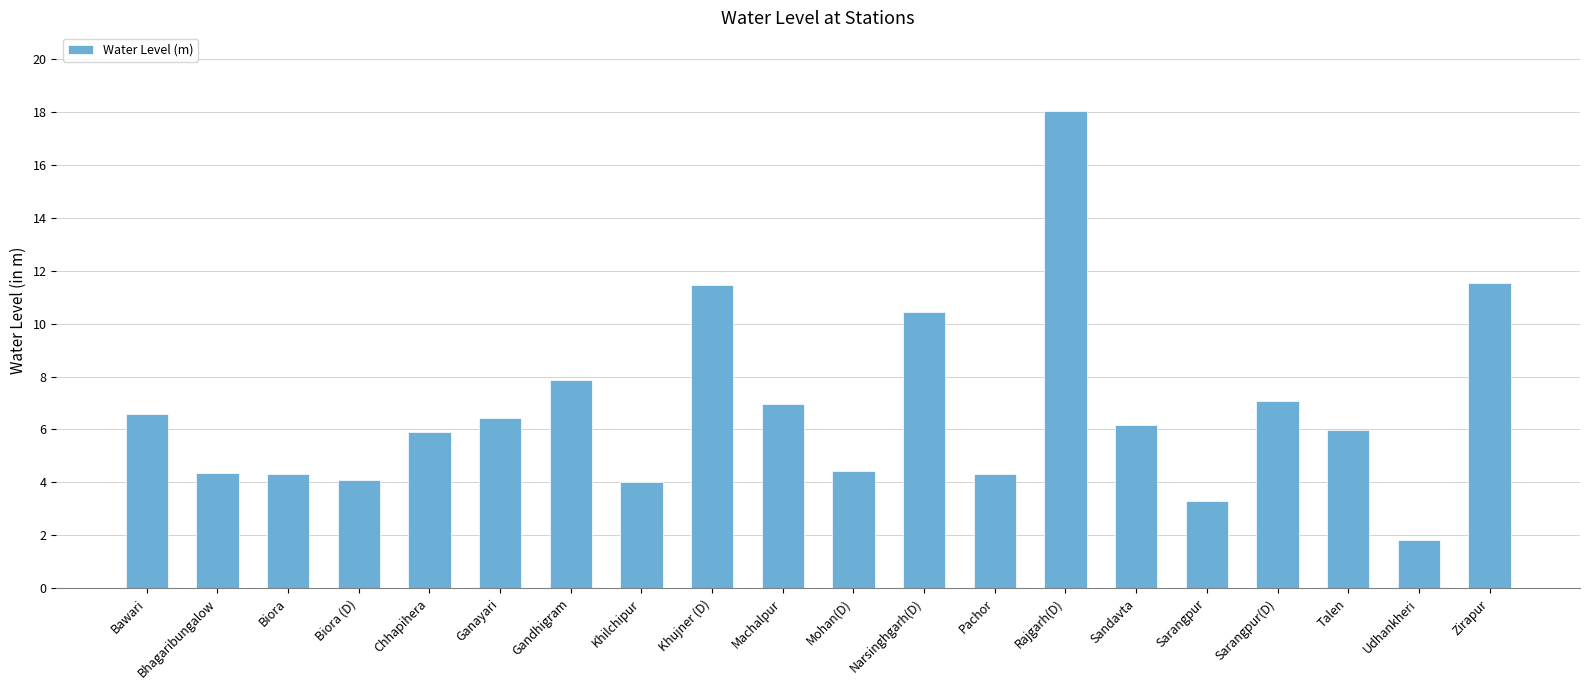

Is it true that the value at Machalpur is 11.0?

False